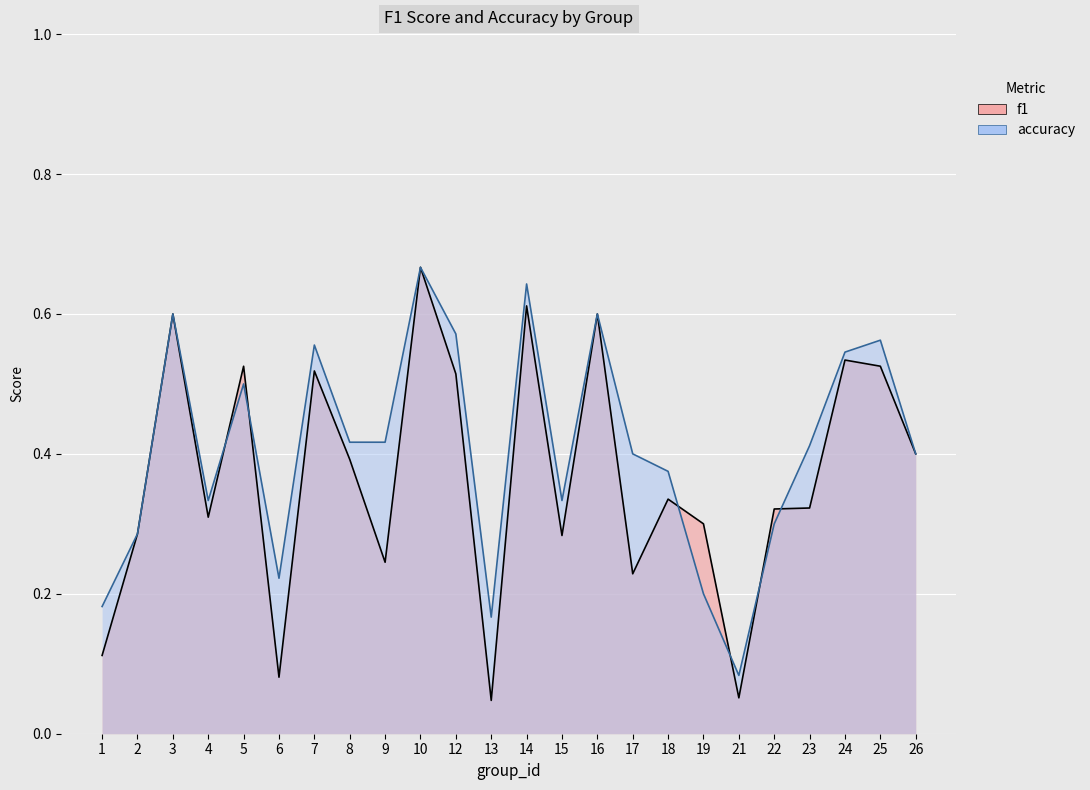

Where is the first local maximum for f1?

3